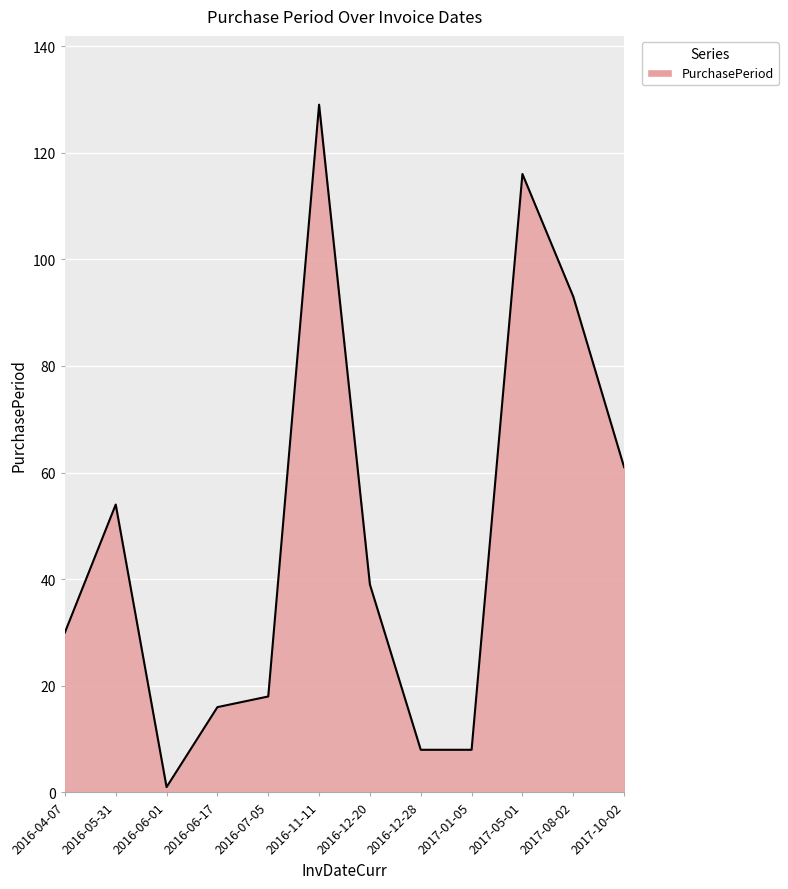

What position from the left is 2016-11-11?

6